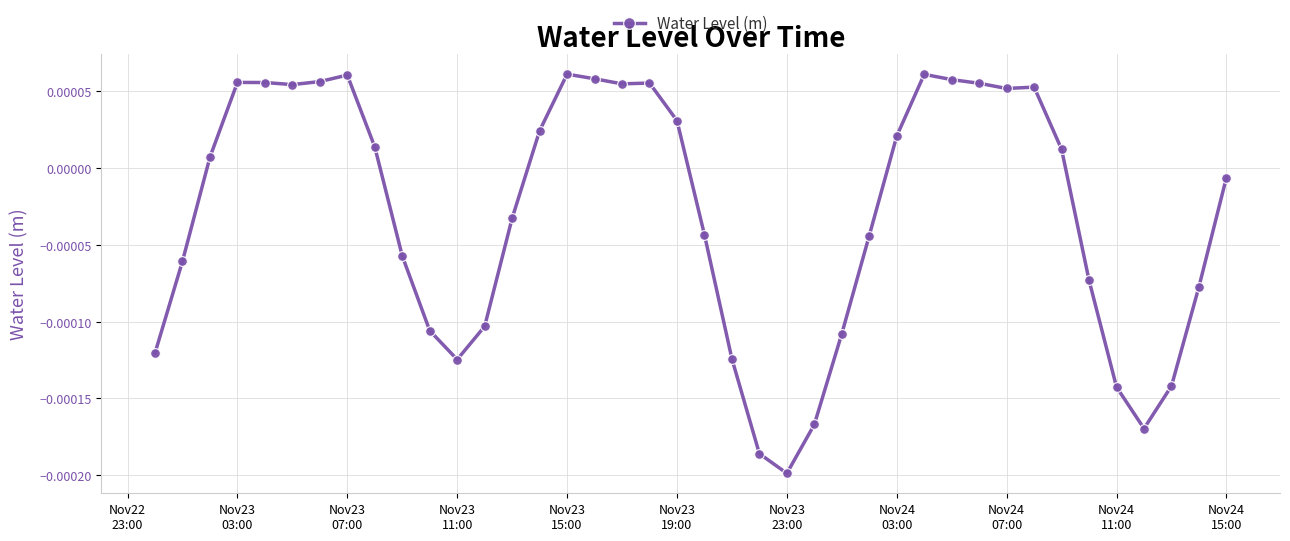

How many lines are shown in the chart?

1